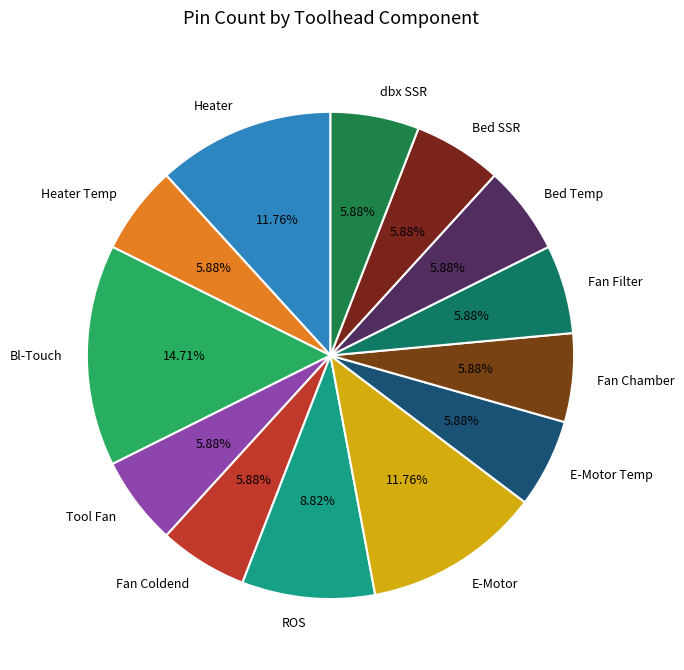

To the nearest percent, what percentage of the pie is dbx SSR?

6%